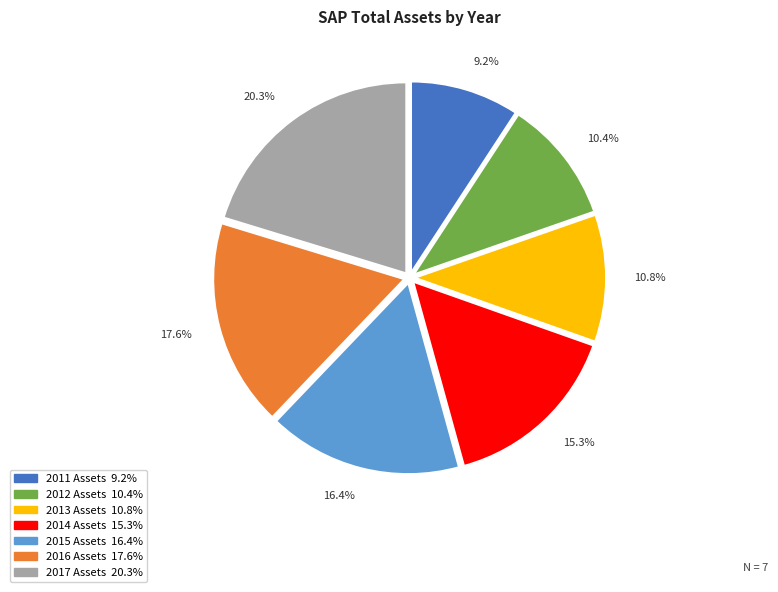

To the nearest percent, what portion does 2011 represent?

9%